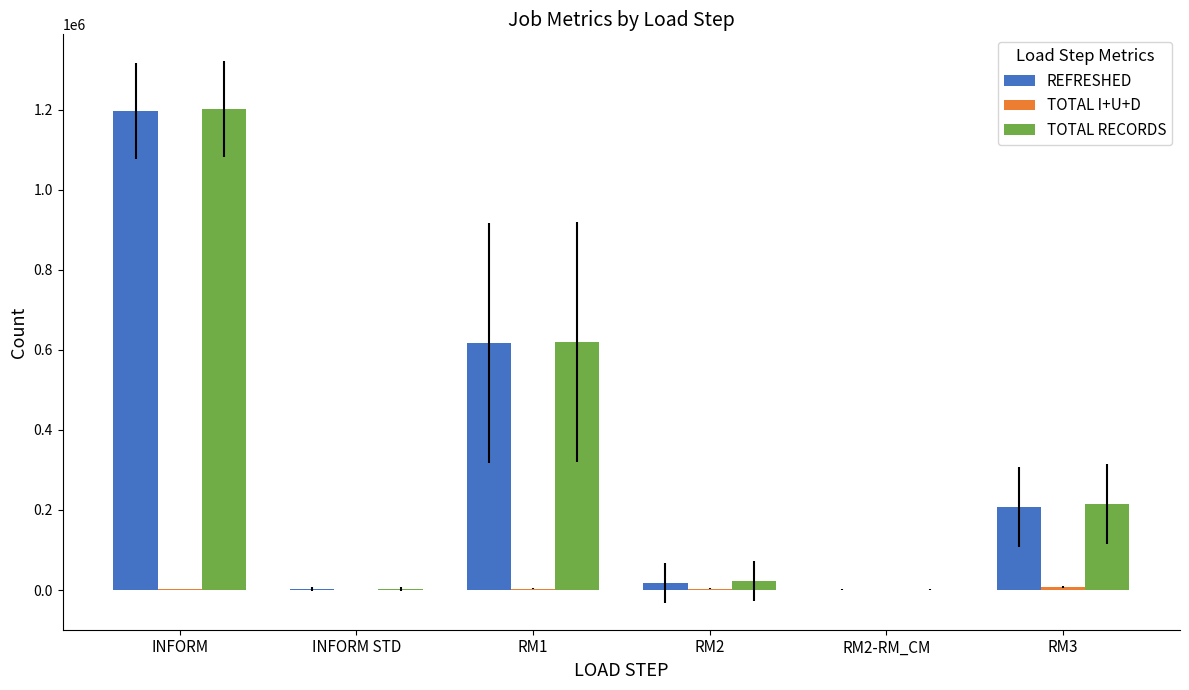

What is the sum of all TOTAL RECORDS values?

2060880